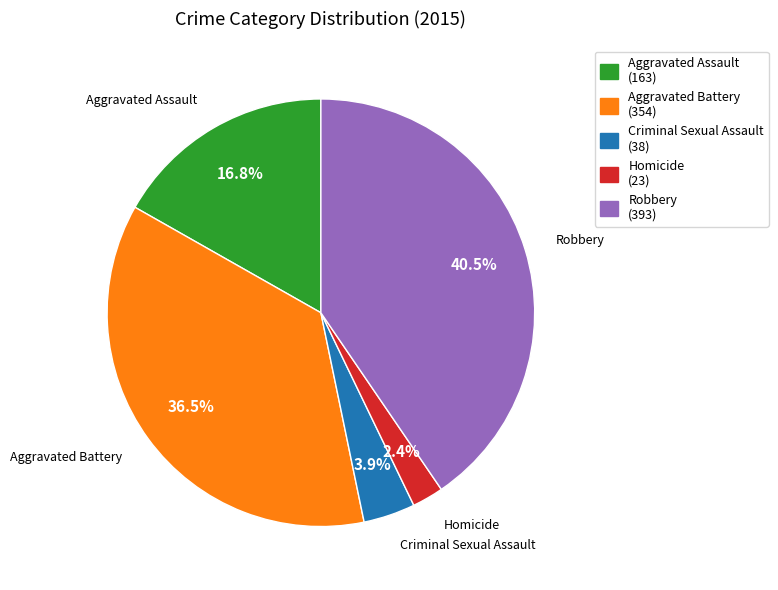

Which category has the biggest portion of the pie?

Robbery